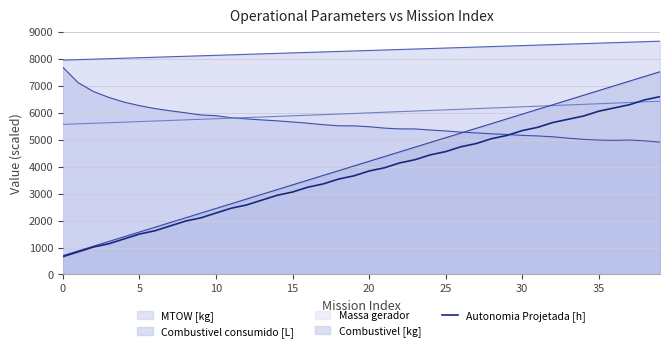

What value does the data have at 11?

2460.0